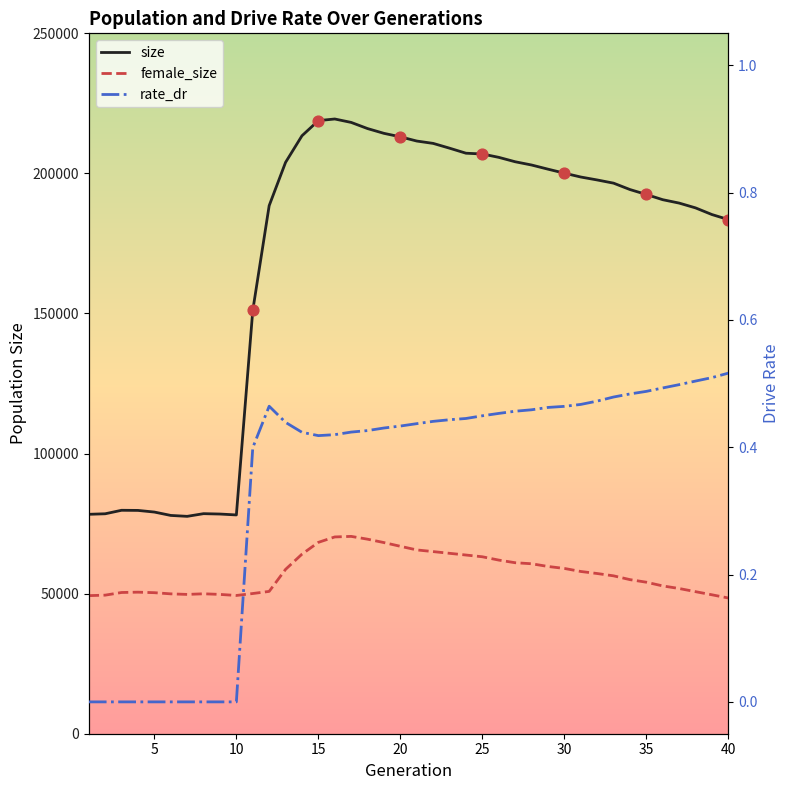

Which series has the largest total across all categories?

size